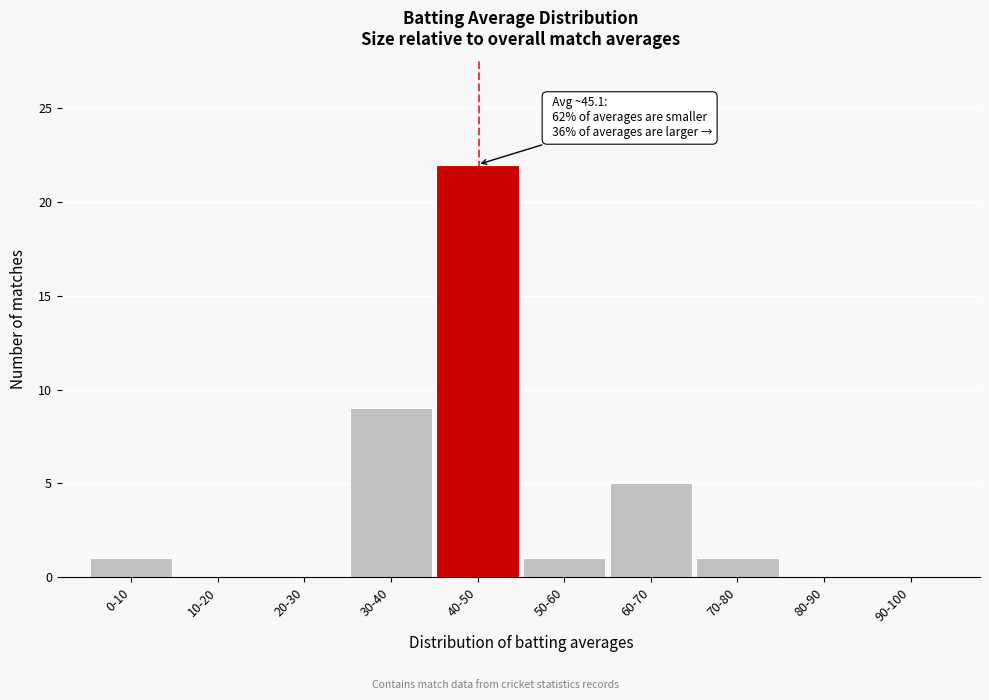

Reading right to left, transcribe all the data shown in this chart.

90-100=0	80-90=0	70-80=1	60-70=5	50-60=1	40-50=22	30-40=9	20-30=0	10-20=0	0-10=1